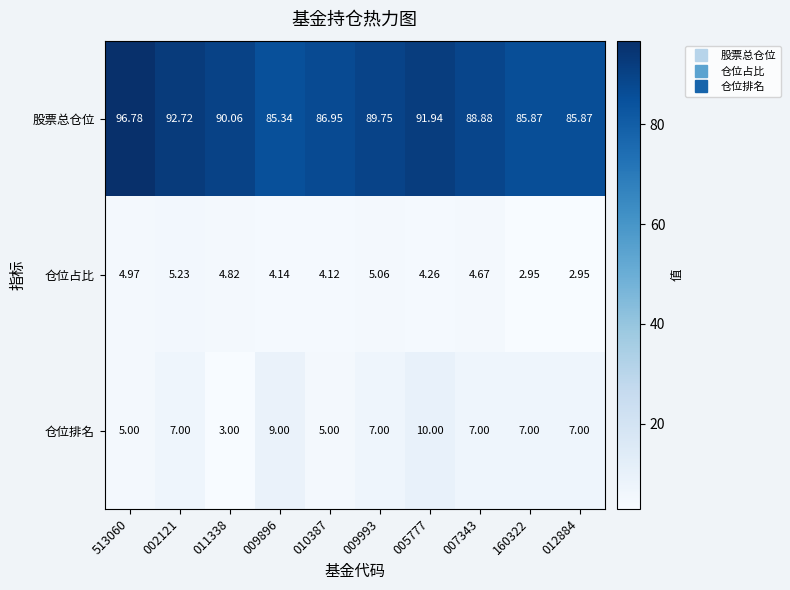

Between 011338 and 160322, which series saw the biggest shift?

股票总仓位